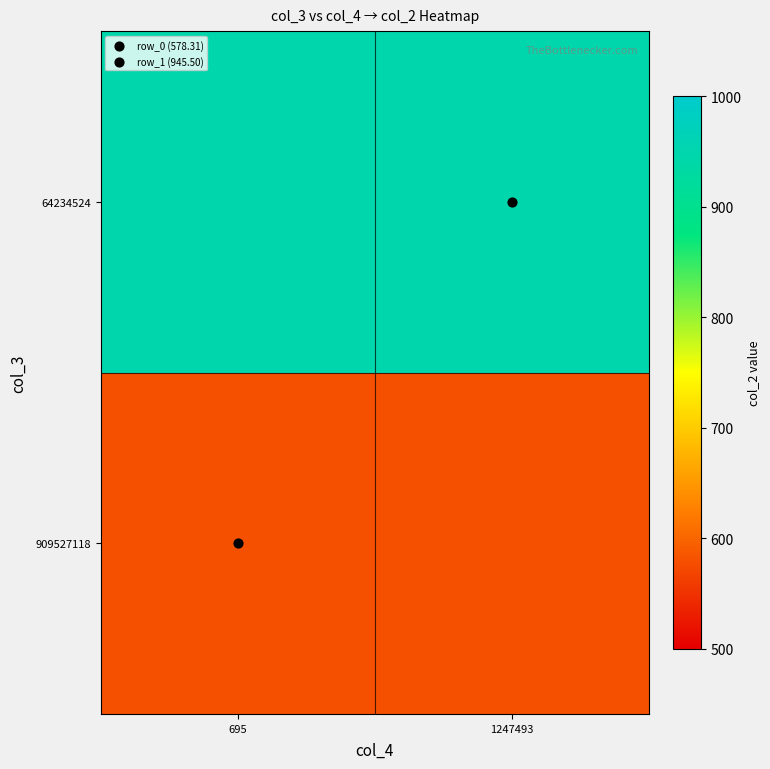

Which has a higher value, 695 or 1247493?

695